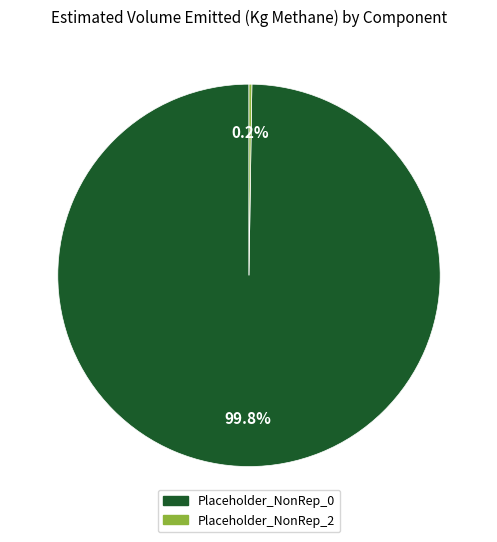

Does any single category account for the majority?

Yes